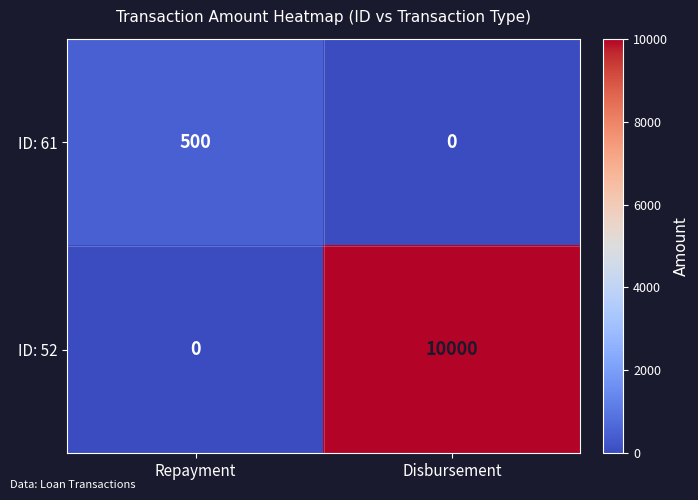

What is the greatest value displayed?

10000